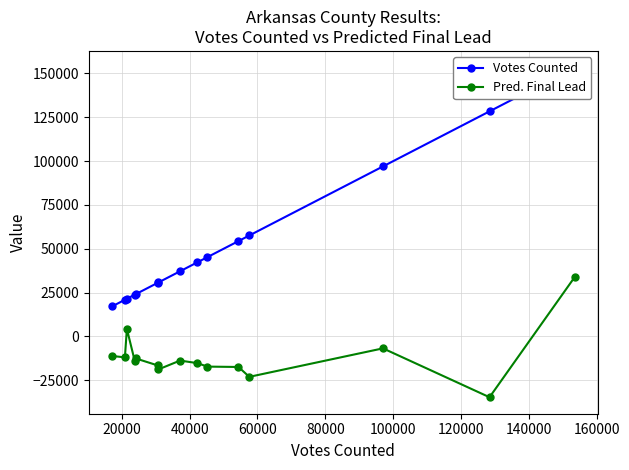

List the series in order of their peak value, lowest first.

Pred. Final Lead, Votes Counted